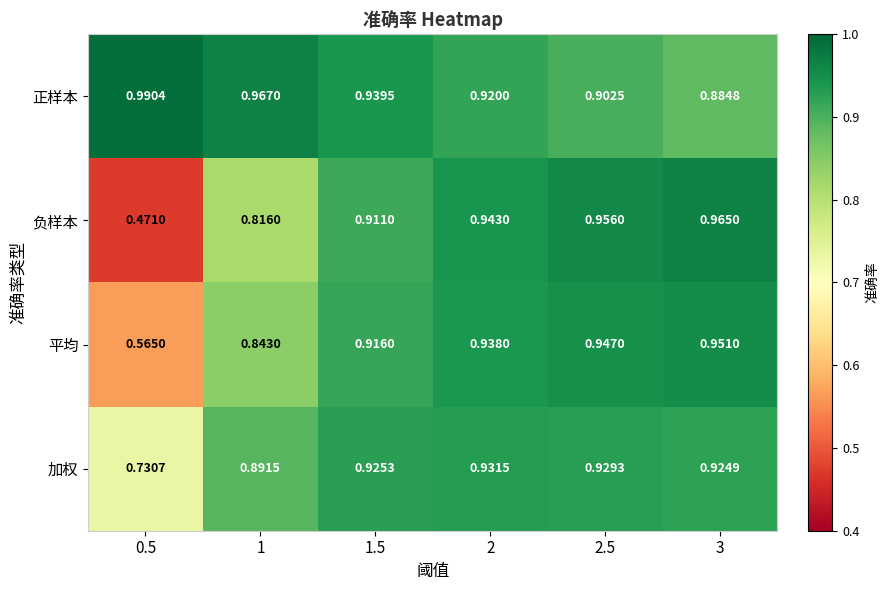

Which series has the largest total across all categories?

正样本